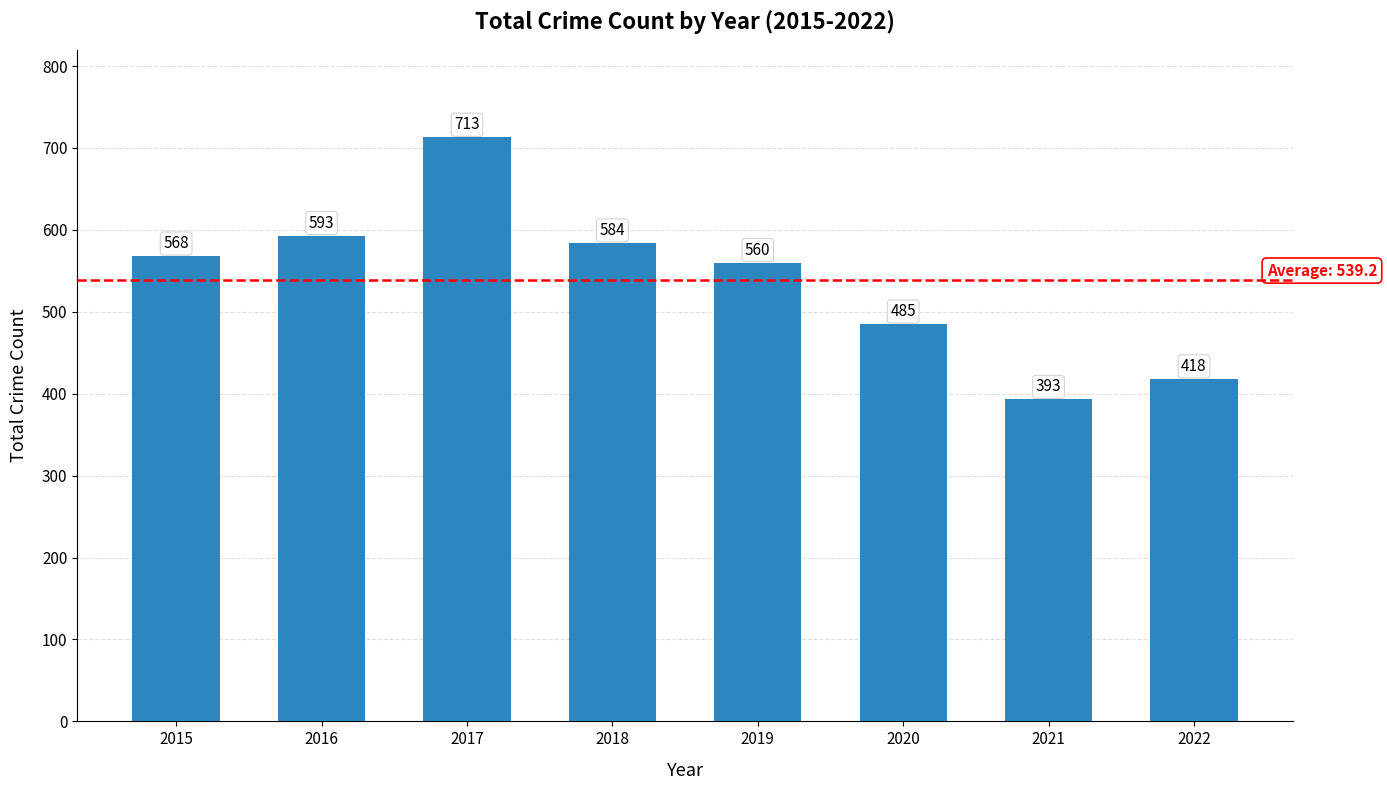

The chart shows a value of 620 at 2021. True or false?

False